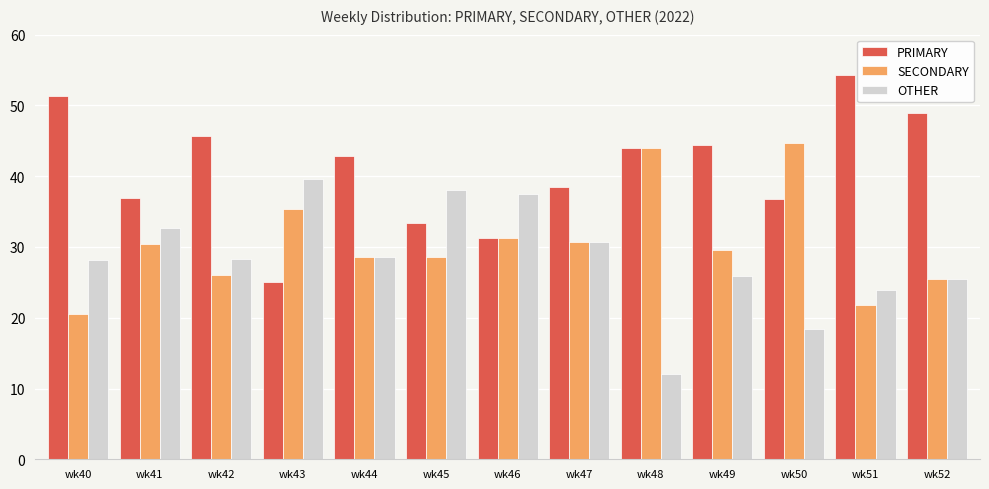

Are the bars grouped side by side (vs. stacked)?

Yes